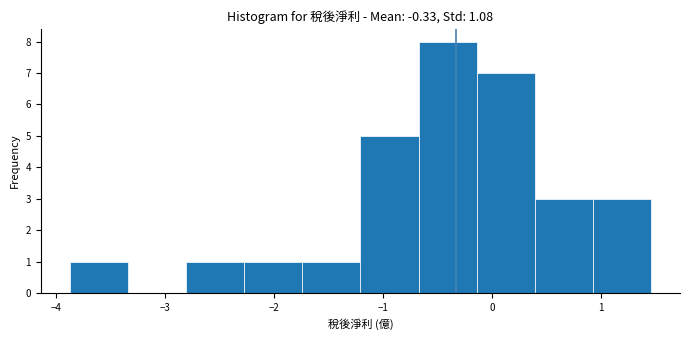

Which range on the x-axis has the tallest bar?

-0.7 to -0.1